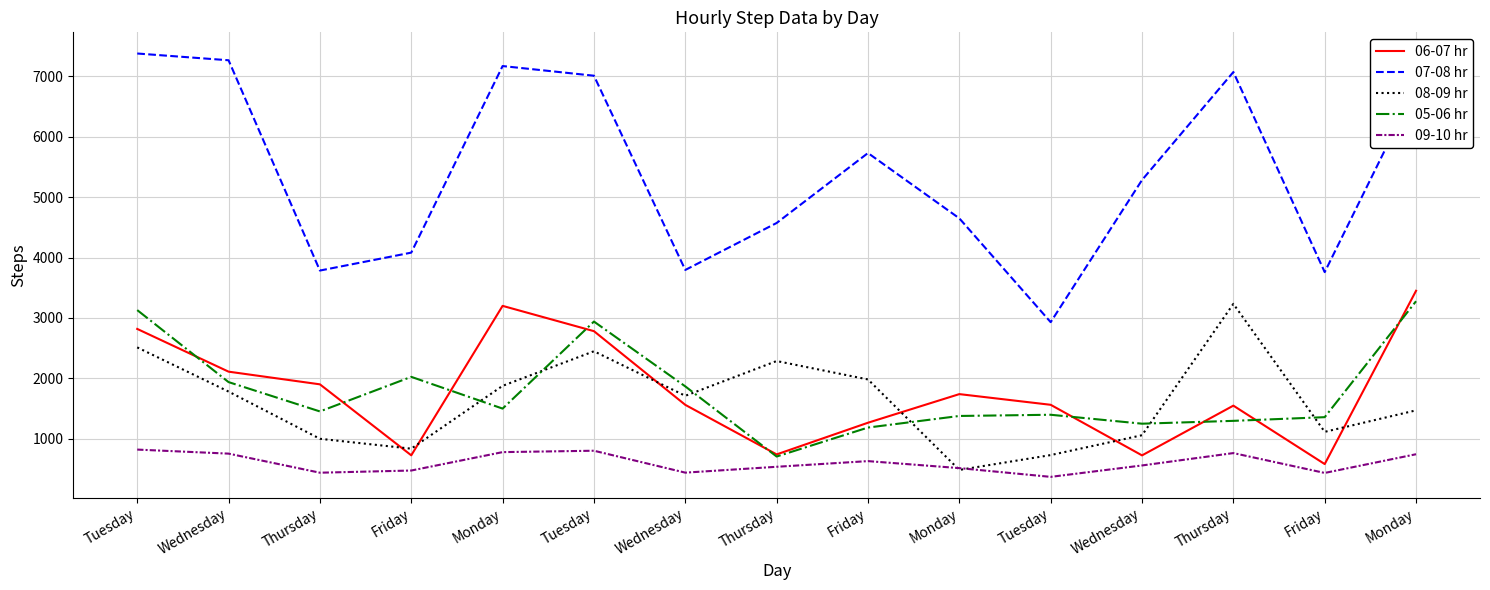

How many lines are shown in the chart?

5